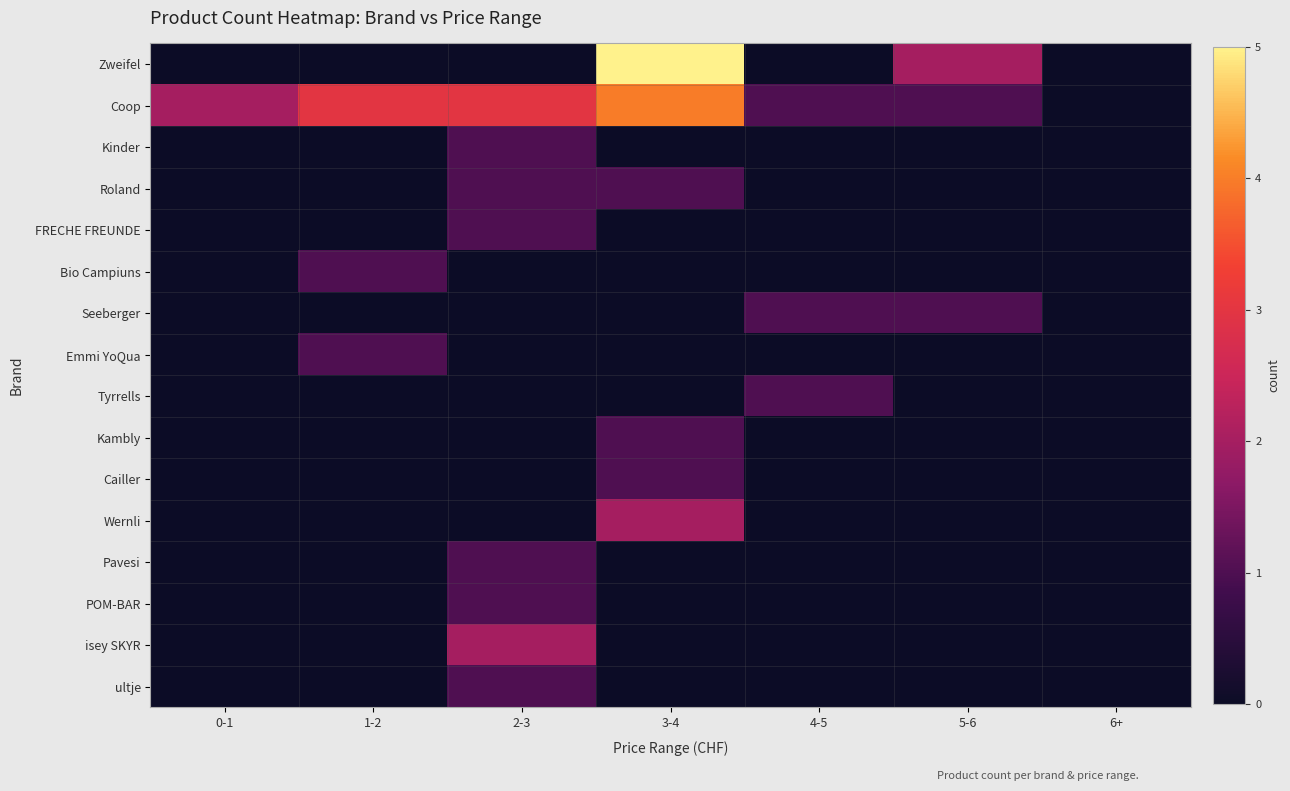

Between 0-1 and 2-3, which series saw the biggest shift?

isey SKYR